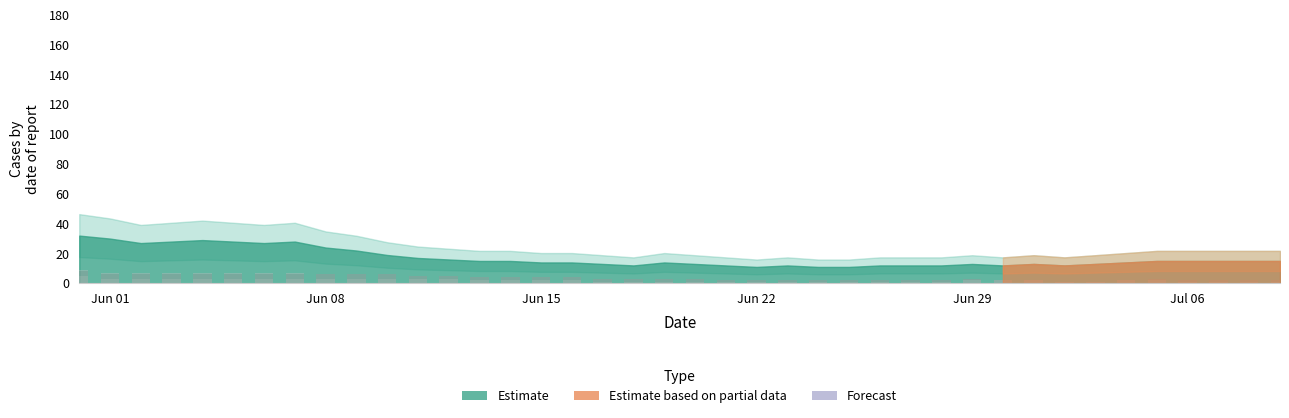

Are the bars grouped side by side (vs. stacked)?

No